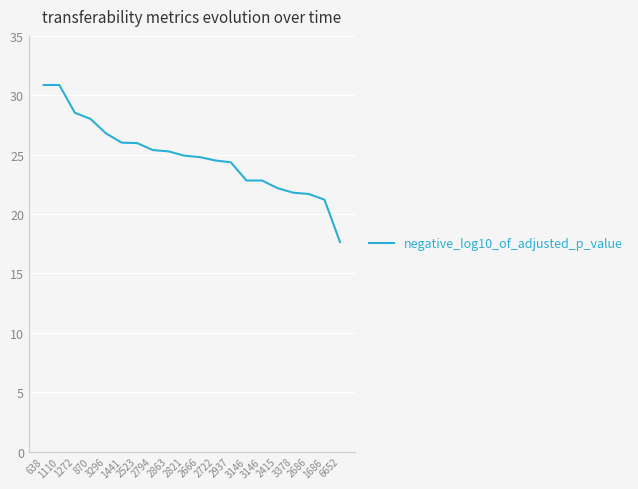

Reading left to right, transcribe all the data shown in this chart.

638=30.9	1110=30.9	1272=28.5	870=28.0	3296=26.8	1441=26.0	2523=26.0	2794=25.4	2863=25.3	2821=24.9	2666=24.8	2722=24.5	2937=24.4	3146=22.8	3146=22.8	2415=22.2	3378=21.8	2686=21.7	1686=21.2	6652=17.6